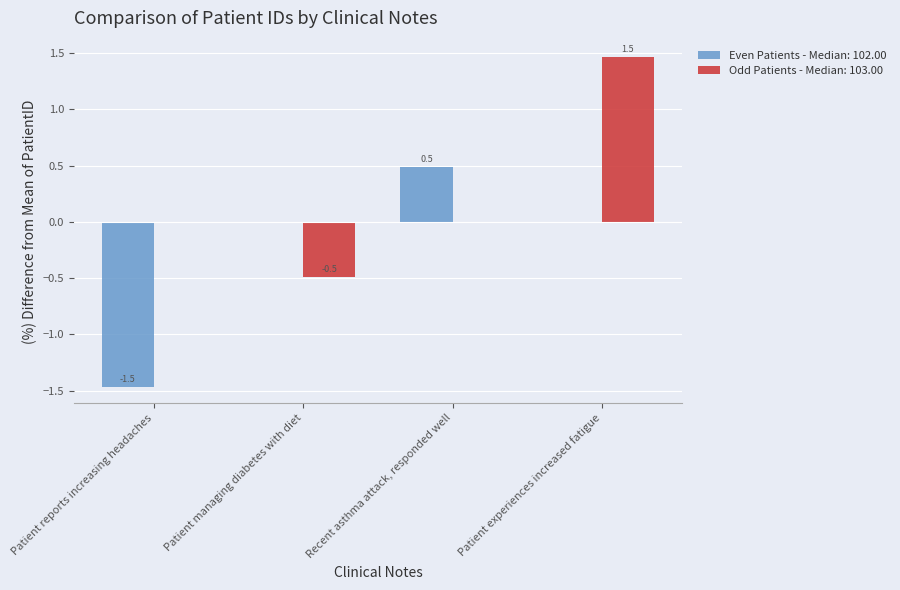

Reading left to right, transcribe all the data shown in this chart.

Even Patients - Median: 102.00: Patient reports increasing headaches=-1.5	Patient managing diabetes with diet=0.0	Recent asthma attack, responded well=0.5	Patient experiences increased fatigue=0.0
Odd Patients - Median: 103.00: Patient reports increasing headaches=0.0	Patient managing diabetes with diet=-0.5	Recent asthma attack, responded well=0.0	Patient experiences increased fatigue=1.5